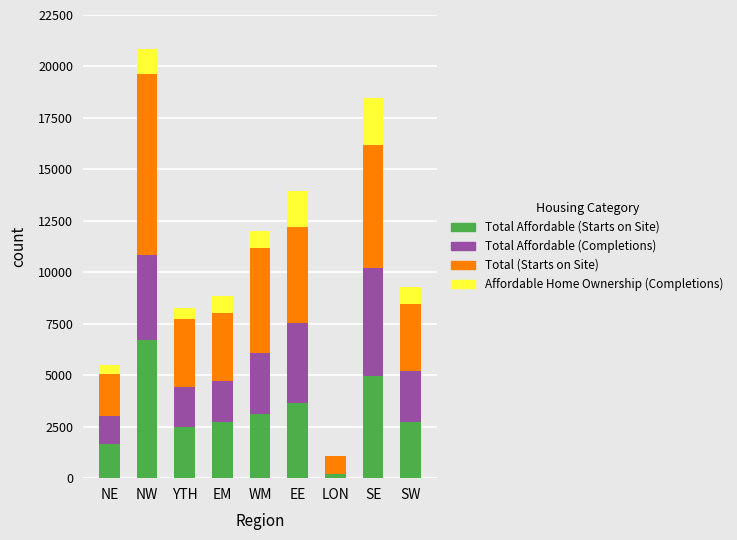

At which category is the sum across all series the highest?

NW